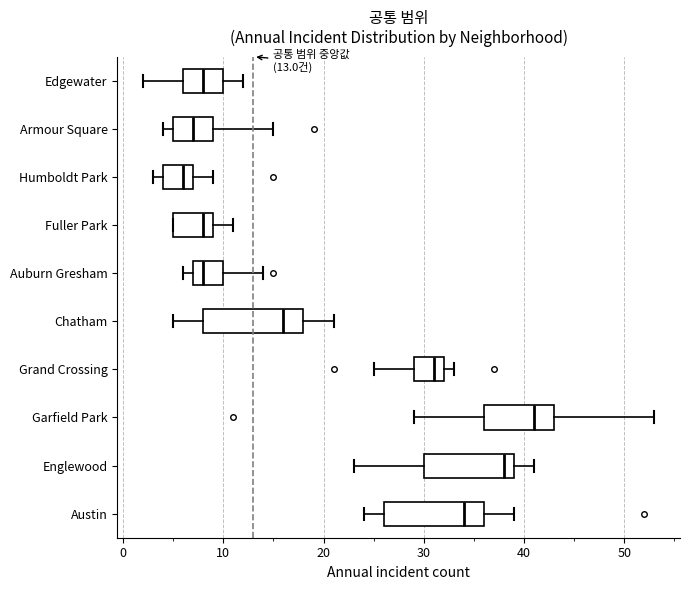

Which box has the furthest to the right median line?

Garfield Park